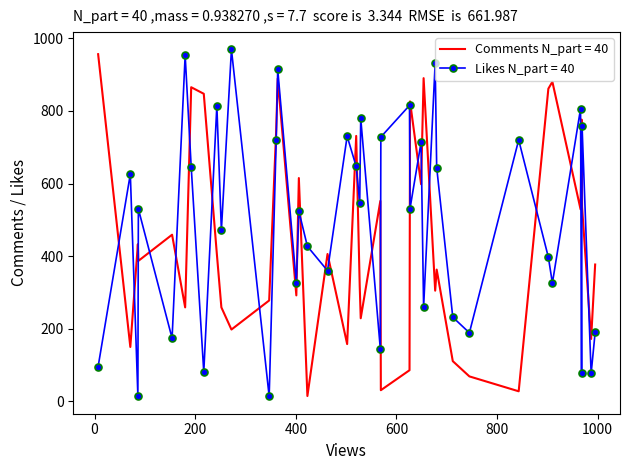

List the series in order of their overall mean, highest first.

Likes N_part = 40, Comments N_part = 40